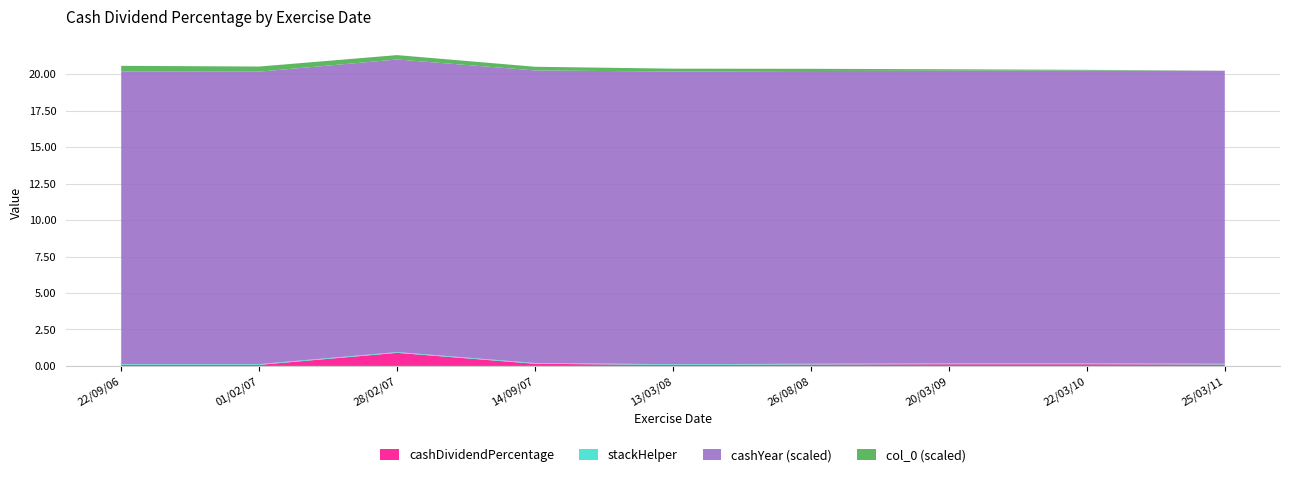

Reading left to right, what are all the values shown in this chart?

cashDividendPercentage: 0.1	0.1	0.9	0.1	0.1	0.1	0.1	0.1	0.1
cashYear: 2006.0	2006.0	2007.0	2007.0	2007.0	2008.0	2008.0	2009.0	2010.0
col_0: 8.0	7.0	6.0	5.0	4.0	3.0	2.0	1.0	0.0
stackHelper: 0.1	0.1	0.1	0.1	0.1	0.1	0.1	0.1	0.1